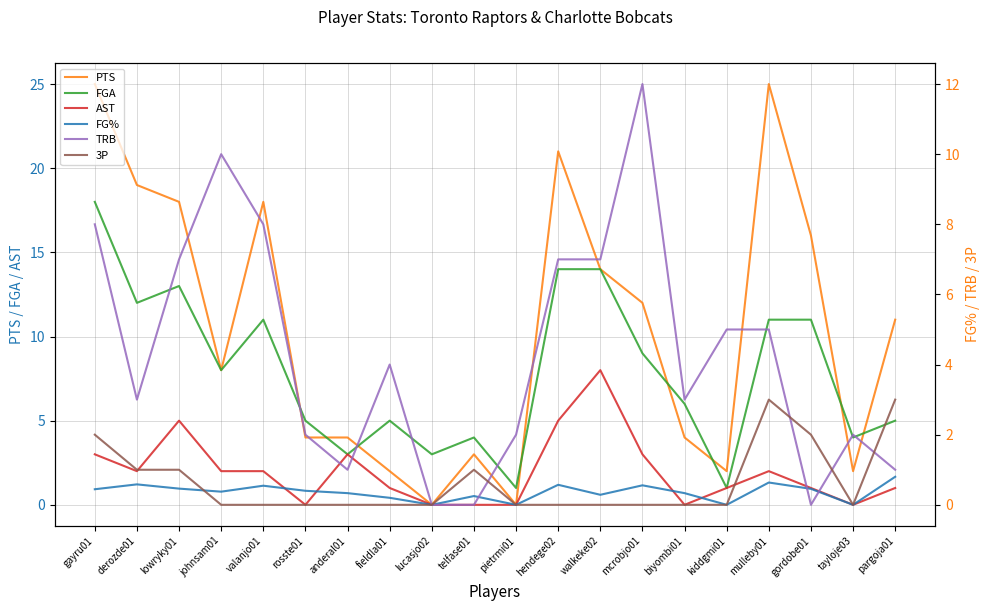

What is the maximum value for FGA?

18